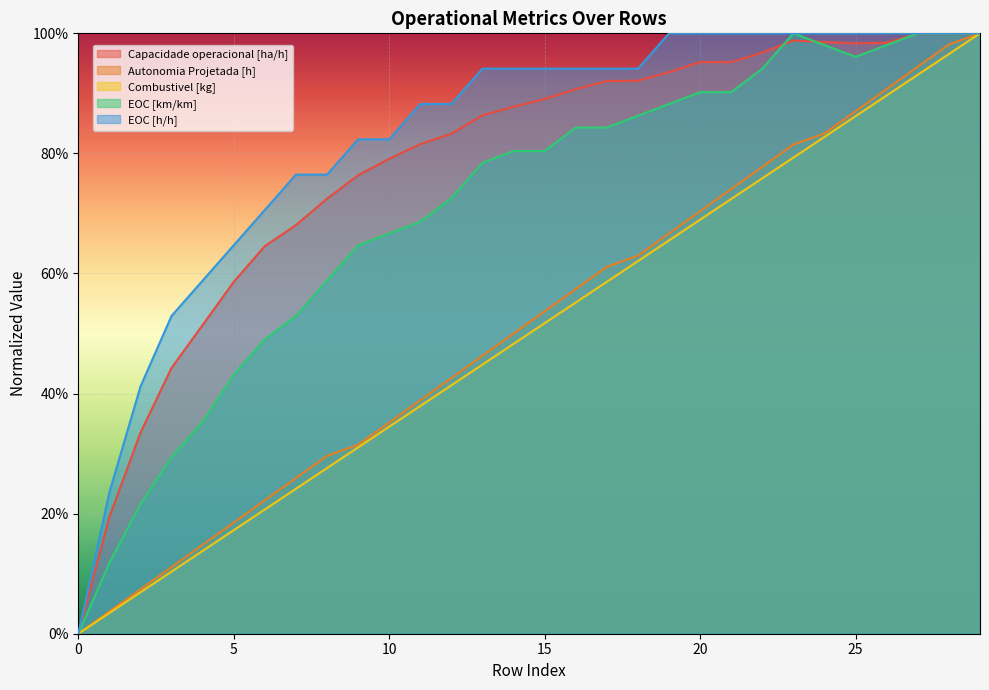

What is the difference between the highest and lowest values at 1?

0.2